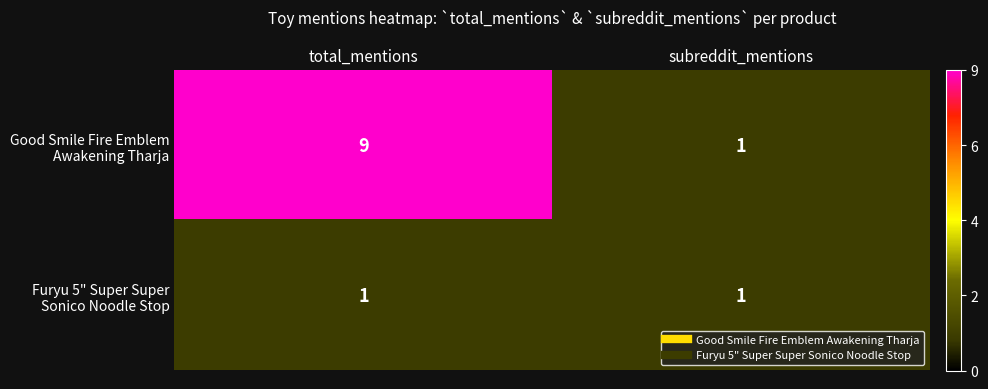

What is the maximum value shown in the chart?

9